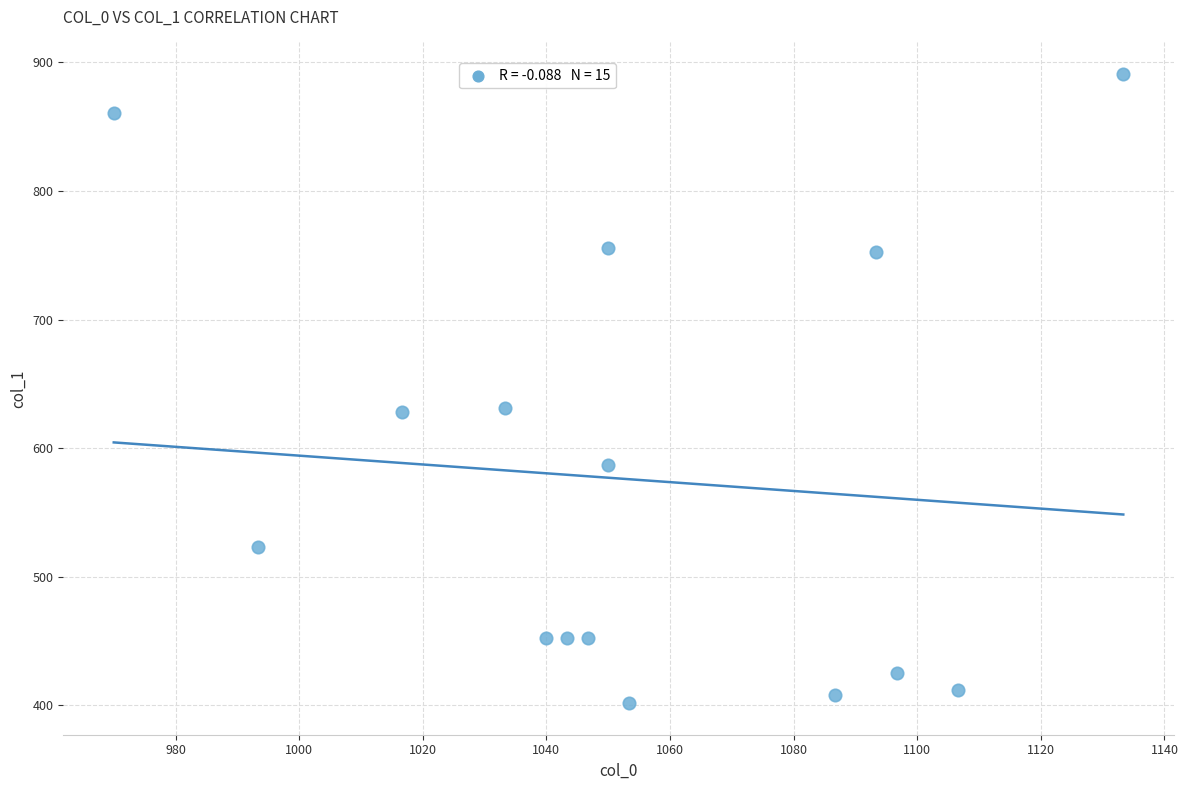

What is the range of X values (max minus min)?

163.3